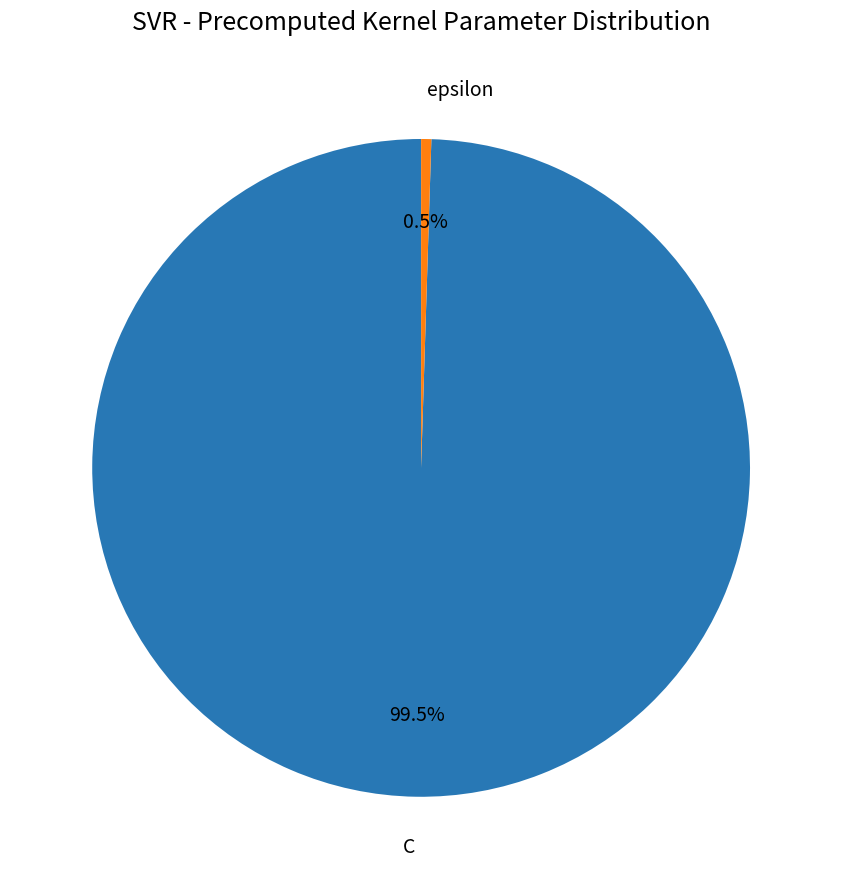

Do C and epsilon together represent more than half of the pie?

Yes